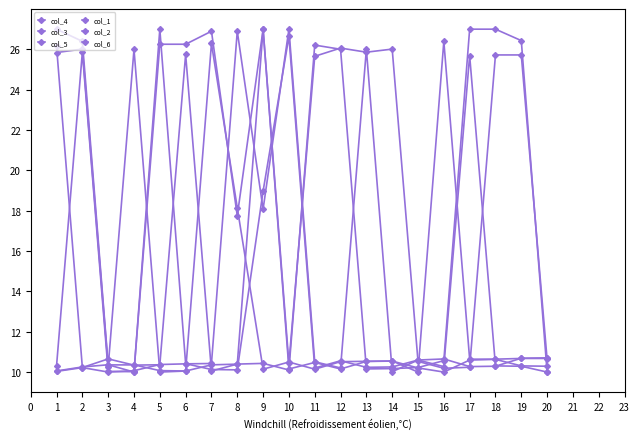

Which has a higher value, 18 or 5?

5